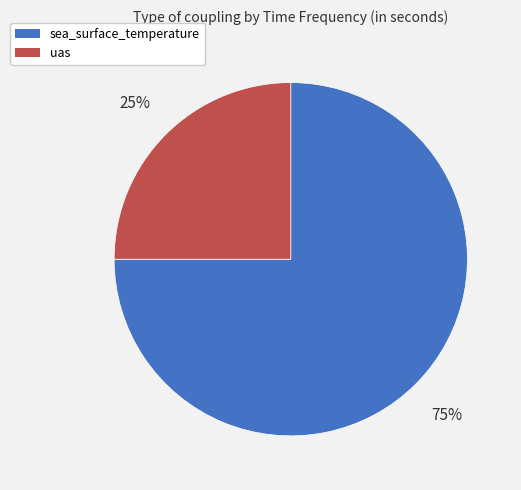

Is there a majority slice in this chart?

Yes